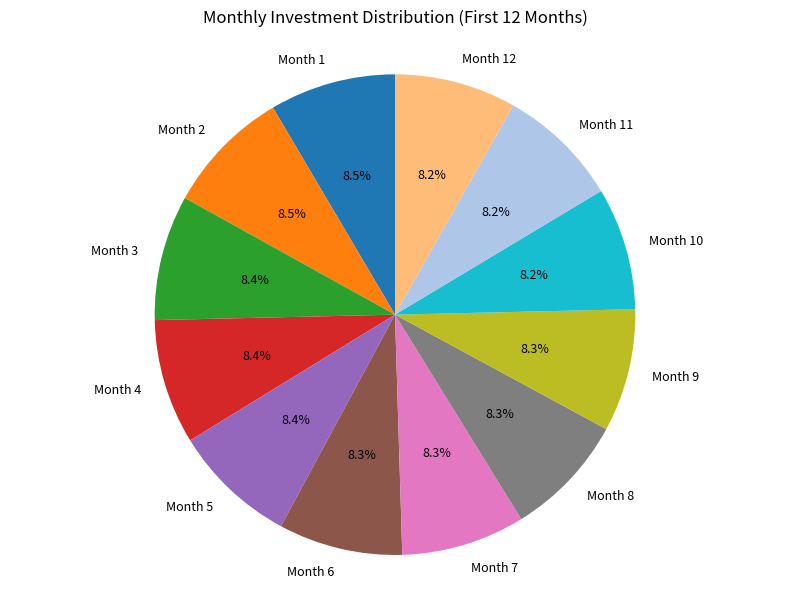

How much of the chart is everything except Month 11?

91.8%